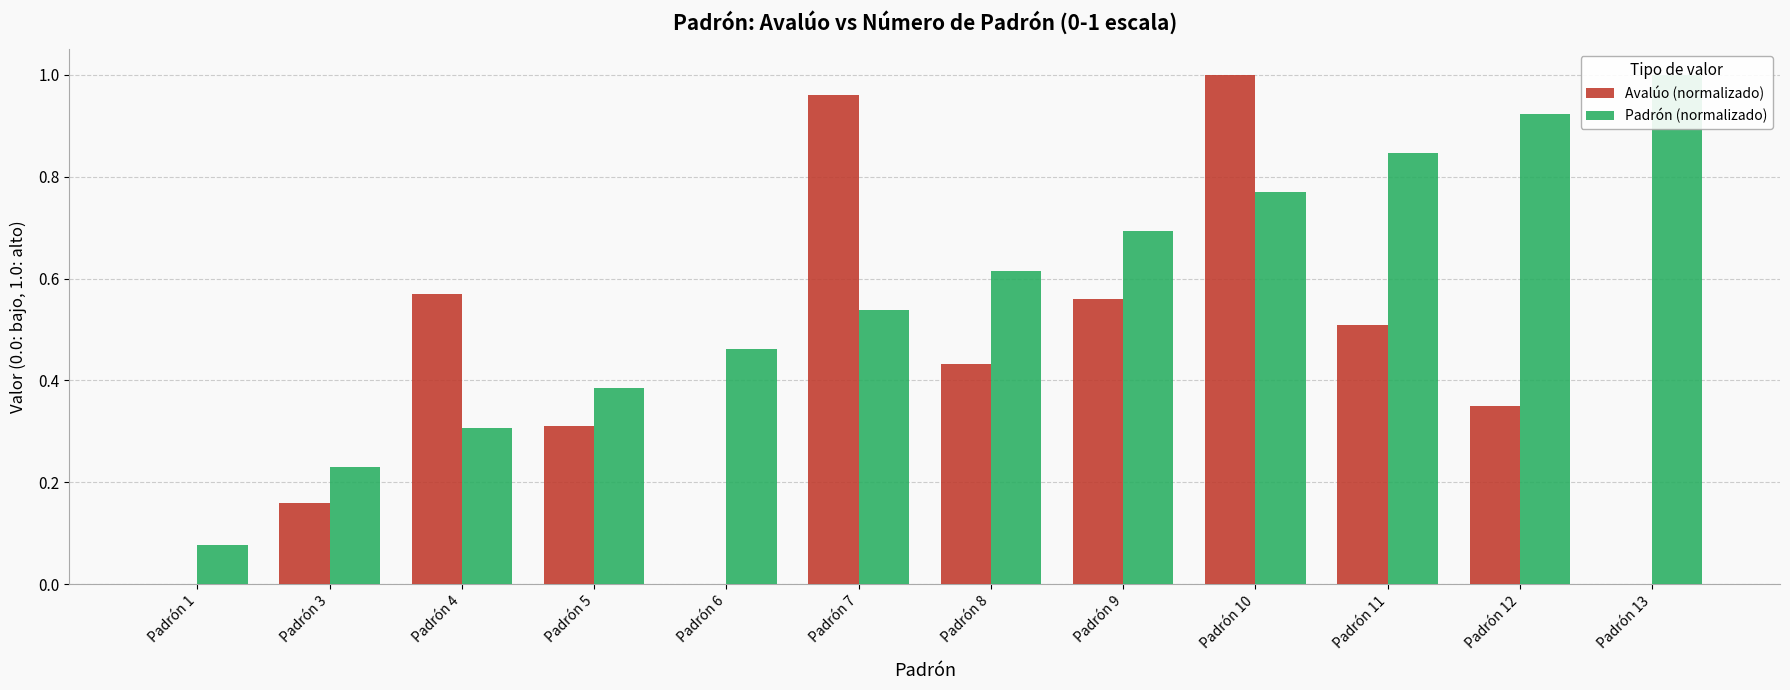

Where is Padrón (normalizado) nearest to the value 0?

Padrón 1